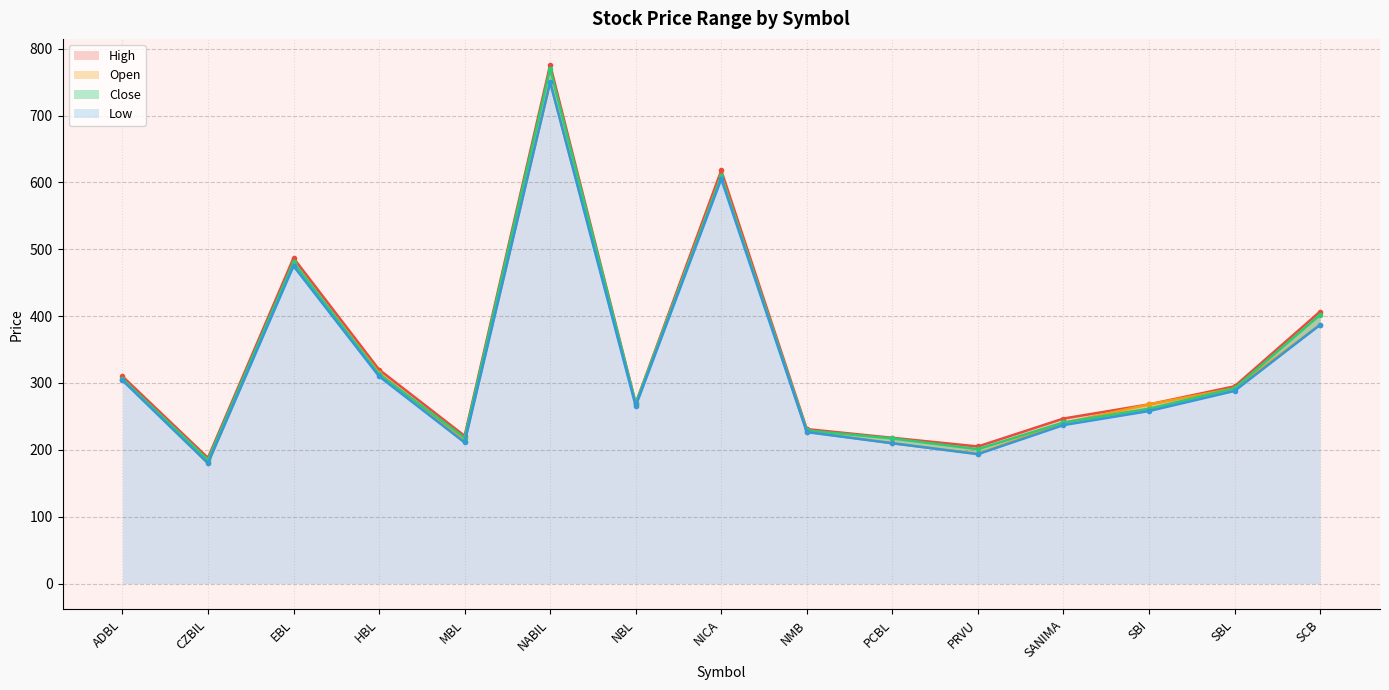

What is the label of the 13th point from the right?

EBL